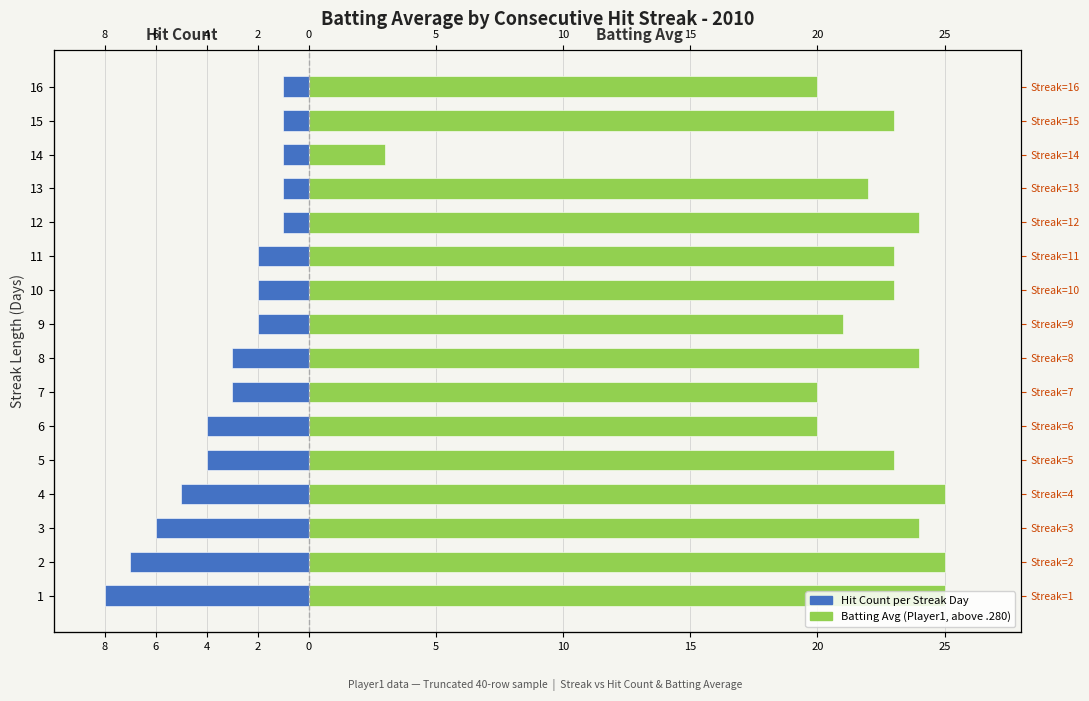

The Hit Count series shows -5 at 8. True or false?

False